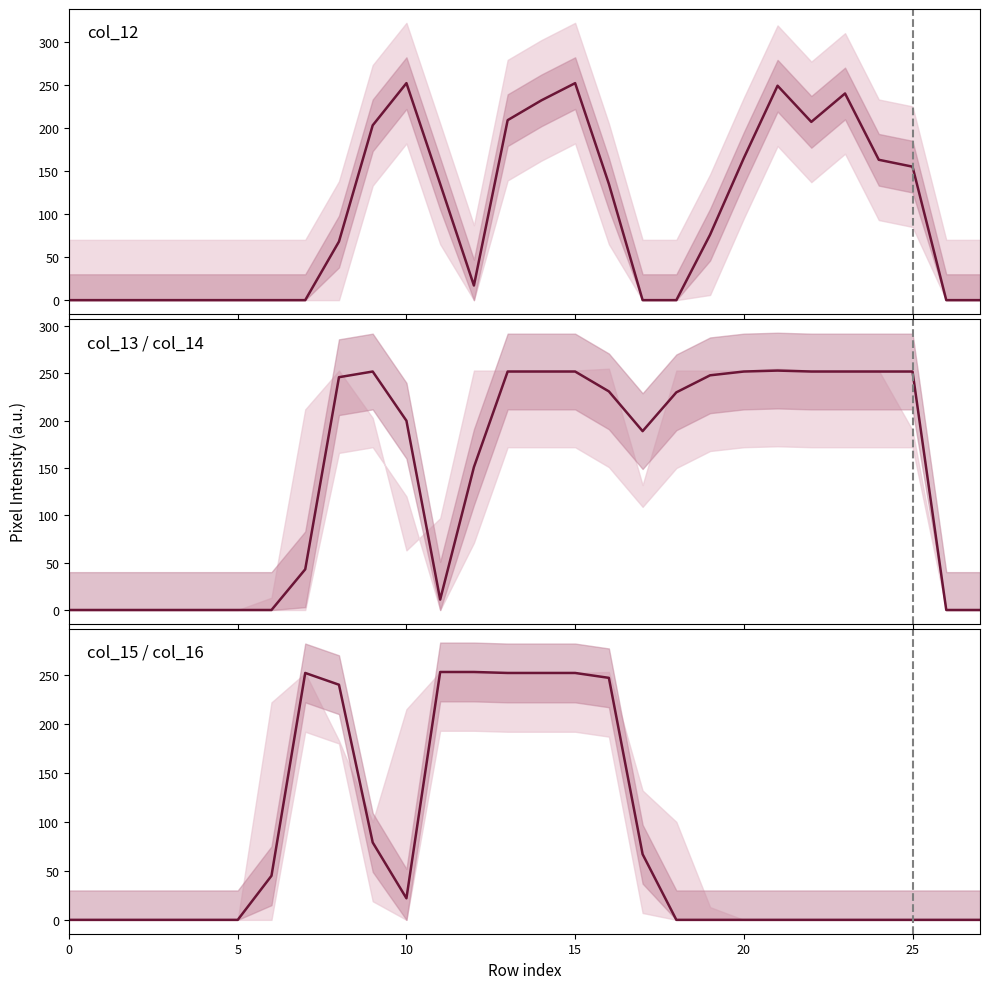

Which series has the largest range (max minus min)?

col_15